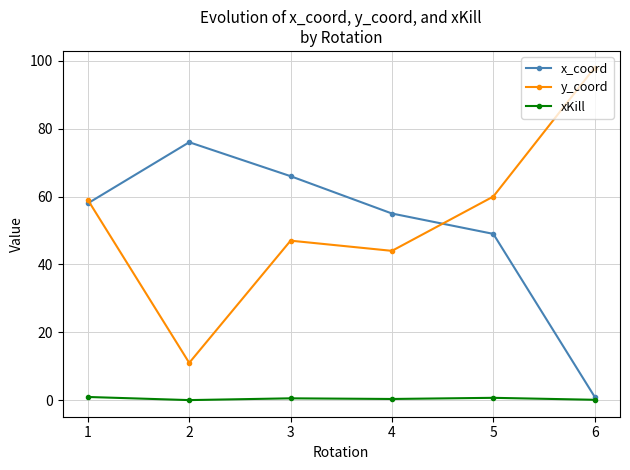

The x_coord series shows 55.0 at 4. True or false?

True